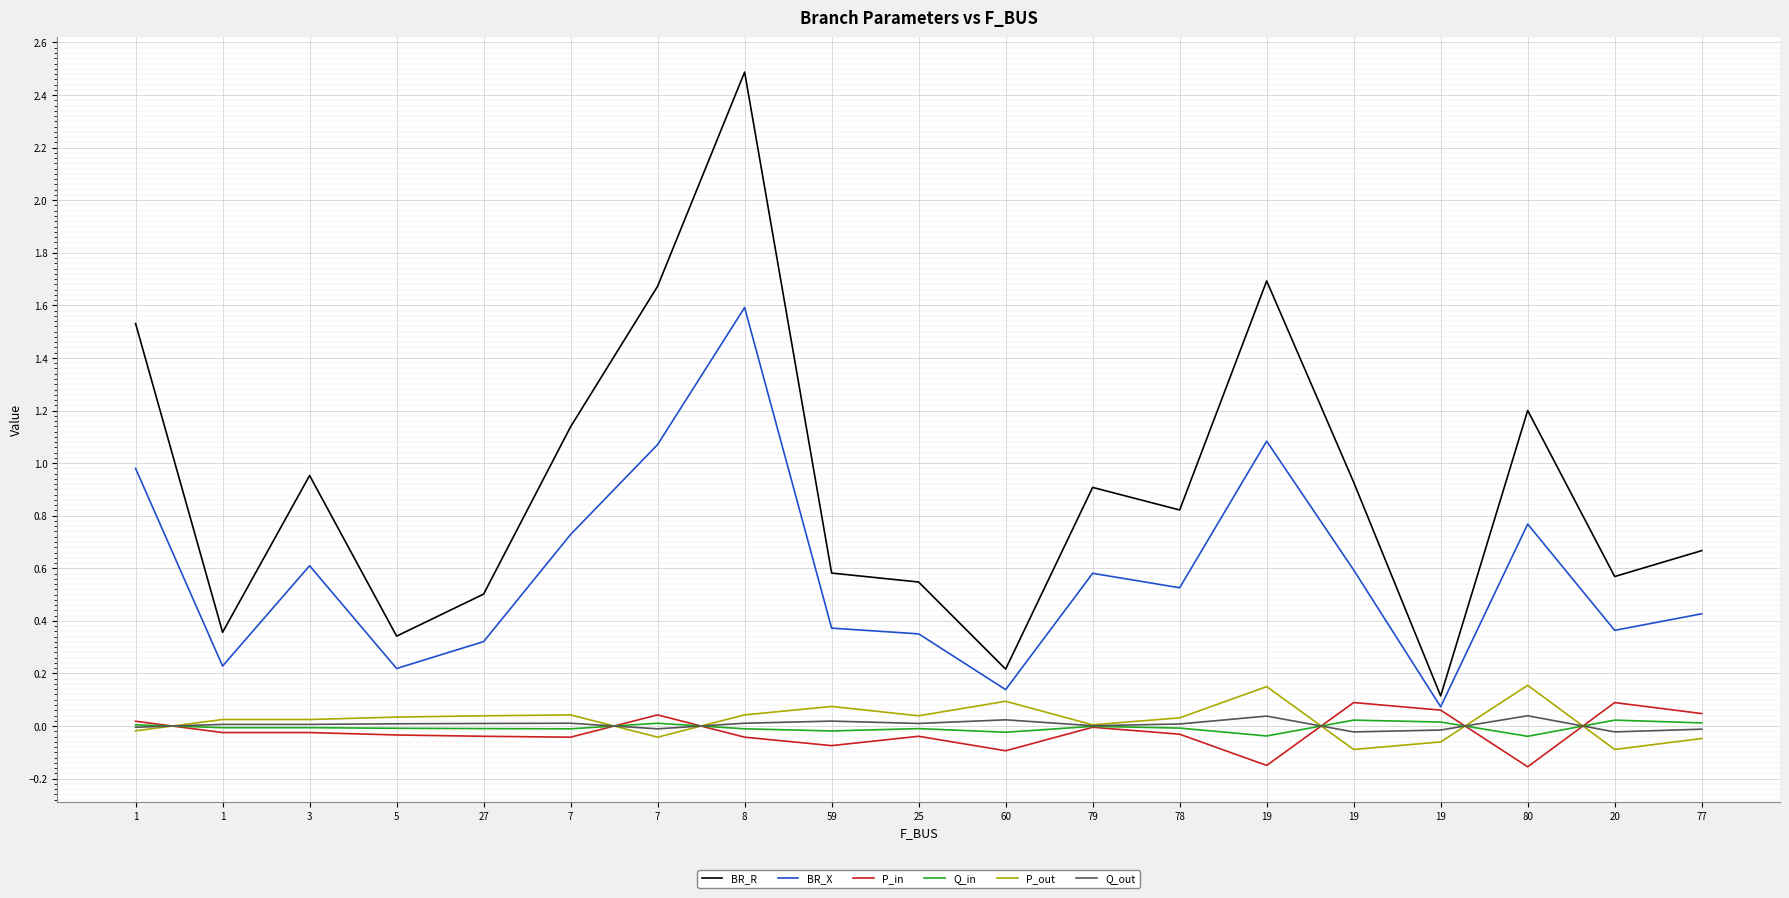

What are all the series names shown in the legend?

BR_R, BR_X, P_in, Q_in, P_out, Q_out